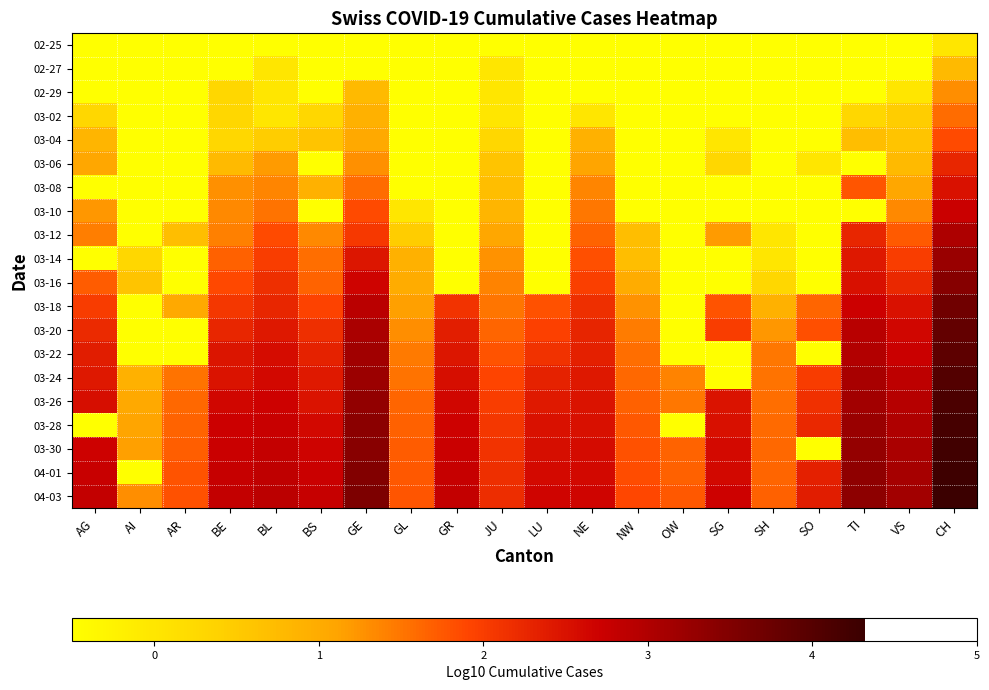

Count the number of data series in this chart.

20